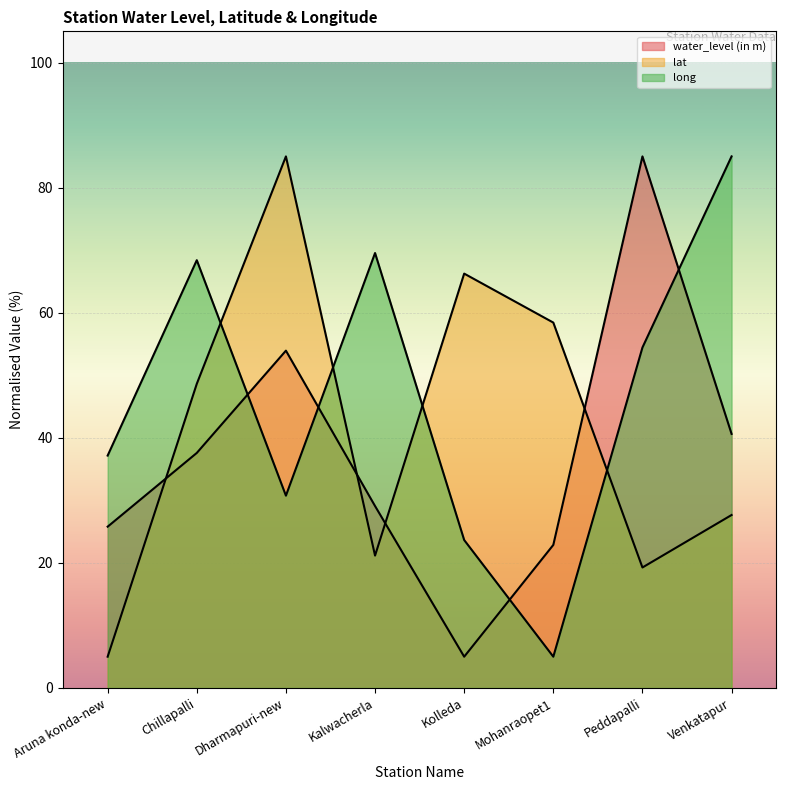

How many lines are shown in the chart?

3